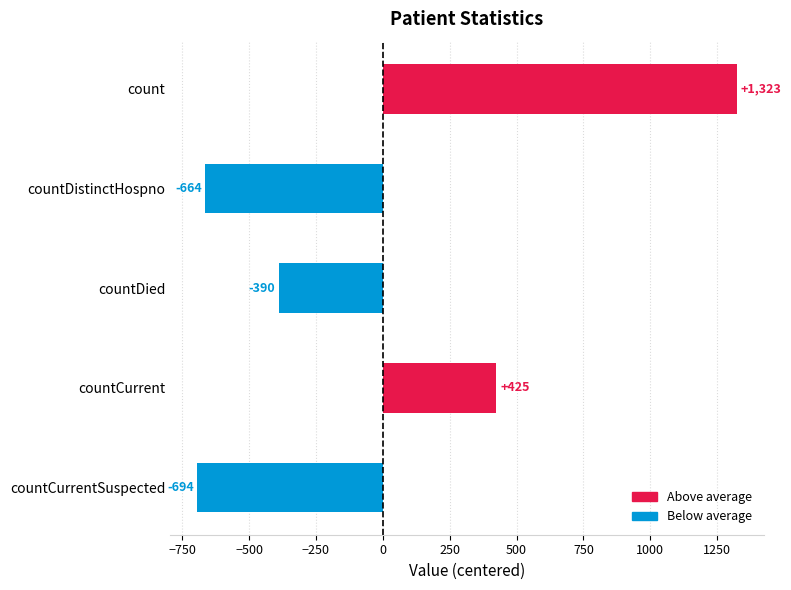

What is the label of the 1st bar from the top?

count